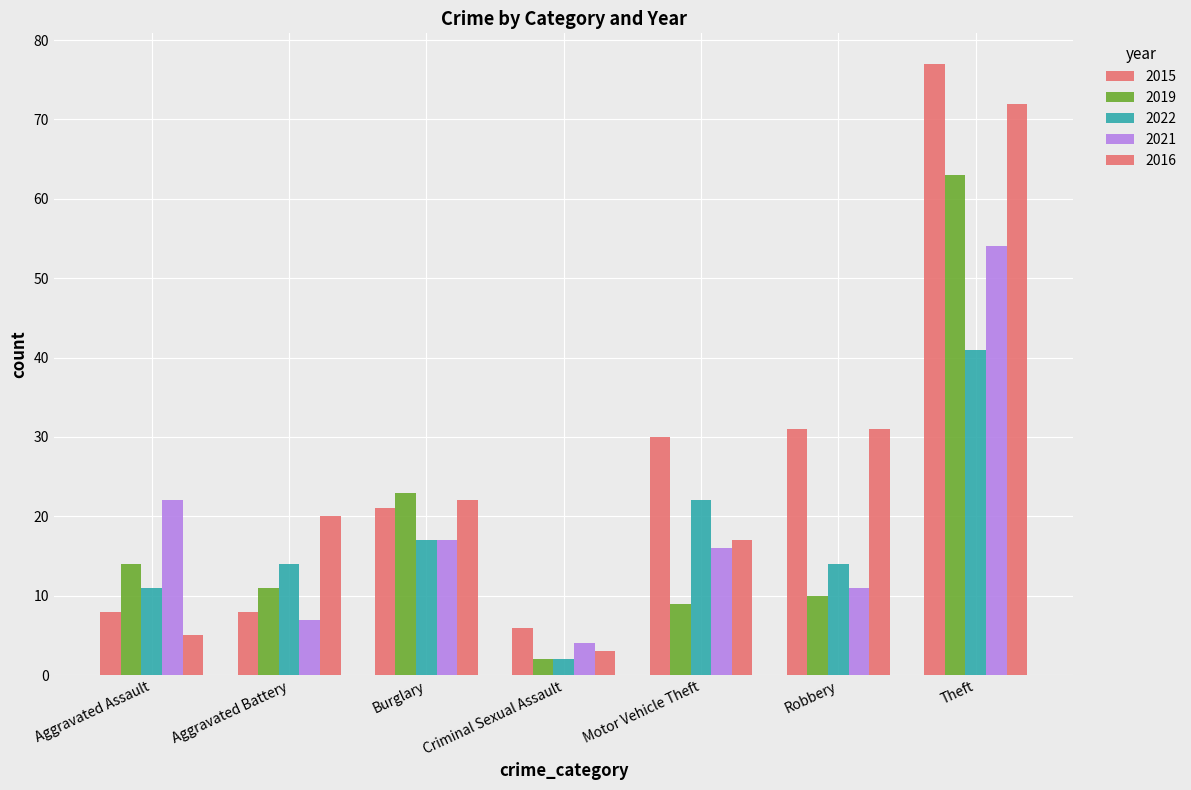

What is the minimum value for 2015?

6